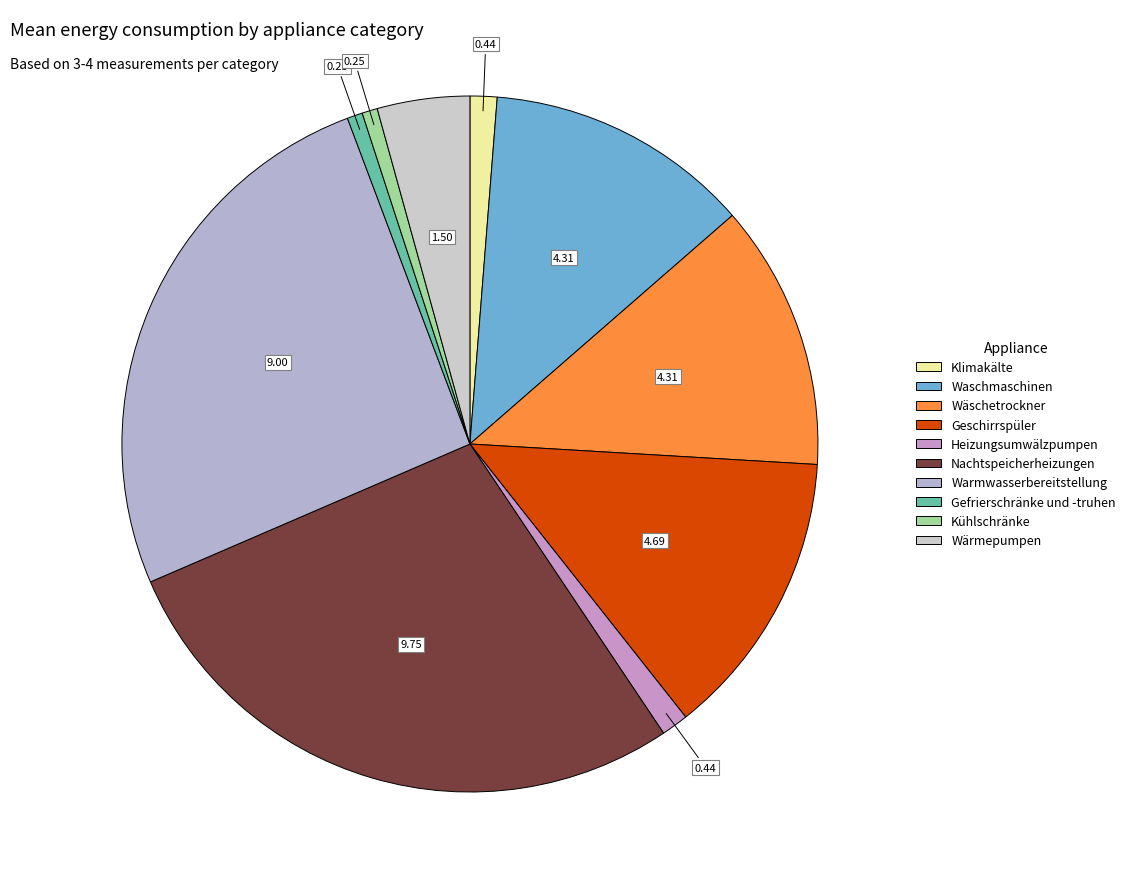

Rank the categories by value from lowest to highest.

Gefrierschränke und -truhen, Kühlschränke, Klimakälte, Heizungsumwälzpumpen, Wärmepumpen, Waschmaschinen, Wäschetrockner, Geschirrspüler, Warmwasserbereitstellung, Nachtspeicherheizungen